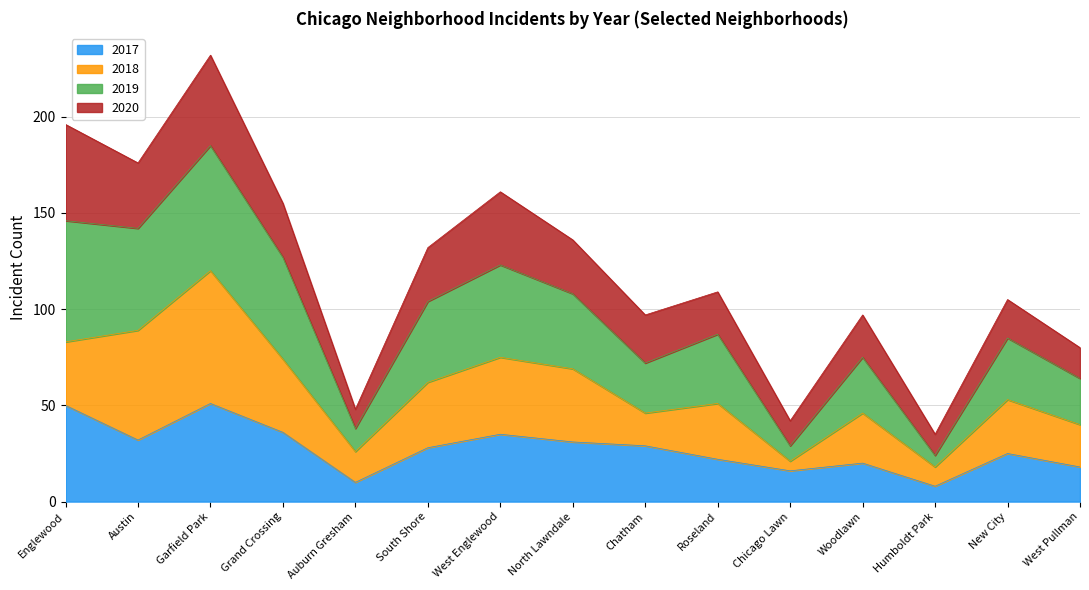

At which category is the sum across all series the highest?

Garfield Park